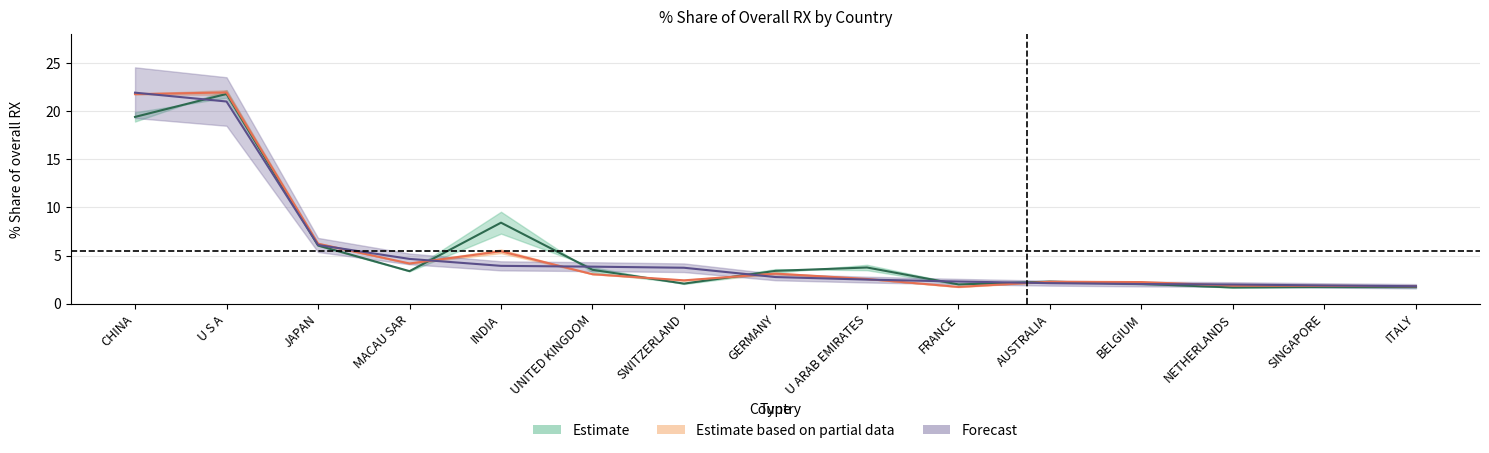

At how many categories does at least one series exceed 7?

3